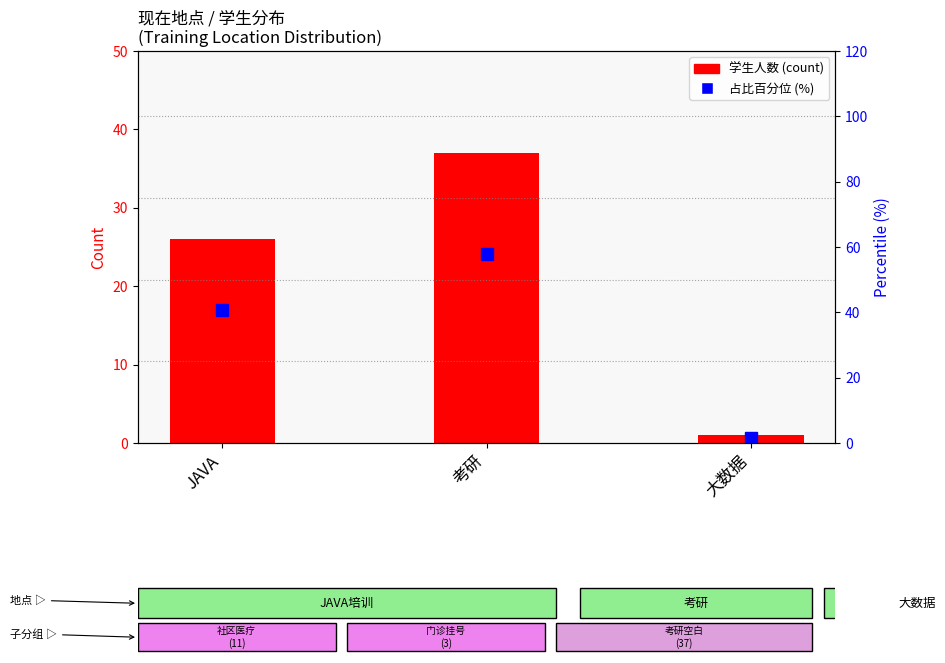

Reading left to right, what are all the values shown in this chart?

学生人数 (count): 26.0	37.0	1.0
占比百分位 (percentile %): 40.6	57.8	1.6